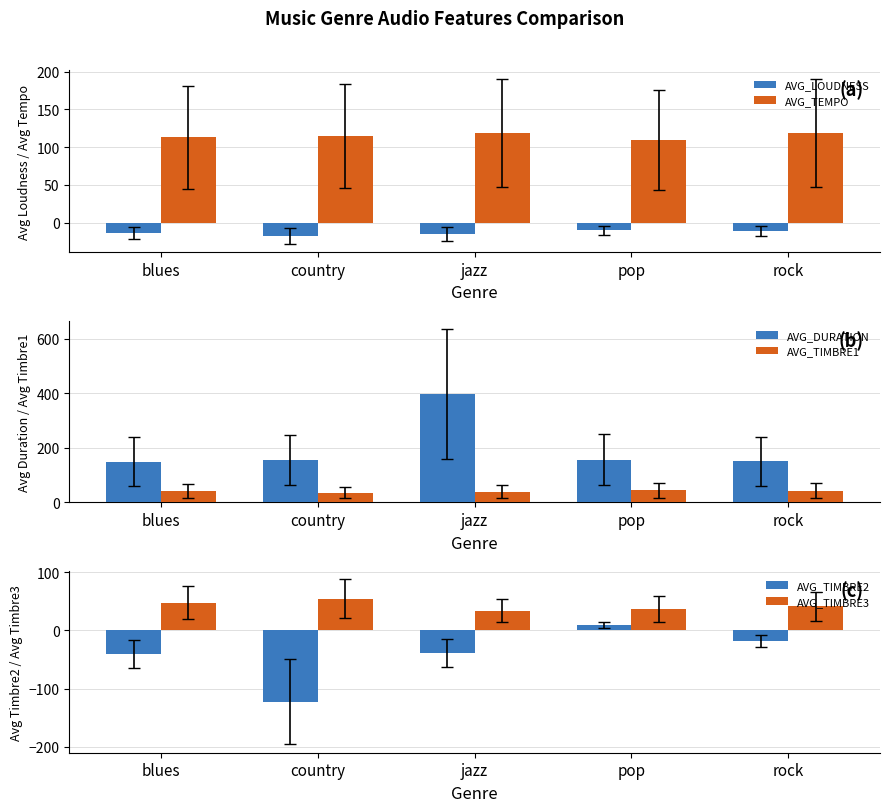

Reading left to right, extract all data points from this chart.

AVG_LOUDNESS: blues=-13.1	country=-17.3	jazz=-15.2	pop=-10.0	rock=-10.9
AVG_TEMPO: blues=113.0	country=114.9	jazz=119.1	pop=109.5	rock=118.4
AVG_DURATION: blues=148.8	country=155.1	jazz=396.5	pop=156.1	rock=150.1
AVG_TIMBRE1: blues=41.5	country=35.7	jazz=38.9	pop=43.6	rock=43.4
AVG_TIMBRE2: blues=-40.6	country=-122.5	jazz=-38.9	pop=8.5	rock=-18.2
AVG_TIMBRE3: blues=47.8	country=54.7	jazz=33.8	pop=37.4	rock=41.6